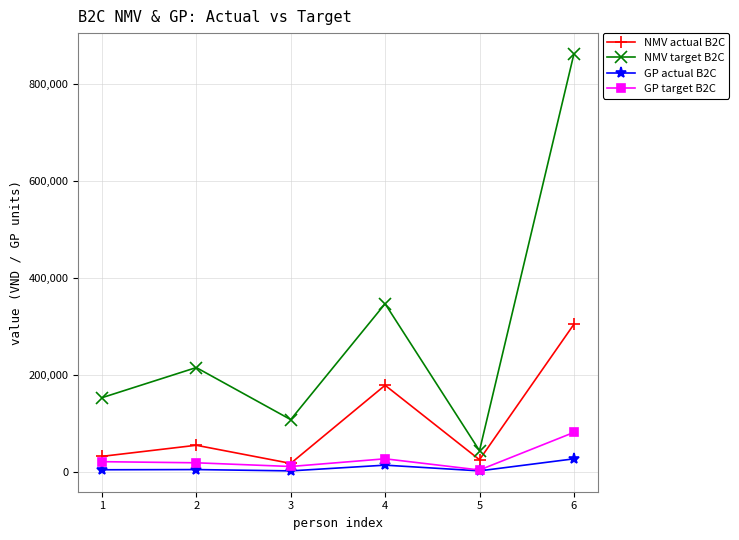

What is the difference between the highest and lowest values at 3?

105659.4